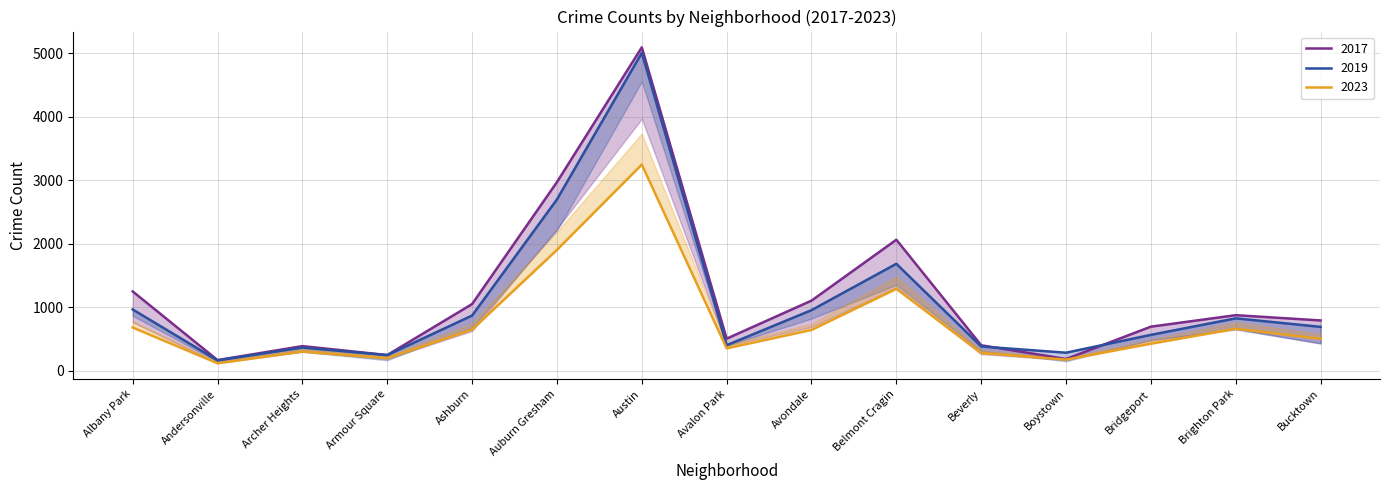

How many interior local peaks does the 2017 series have?

4